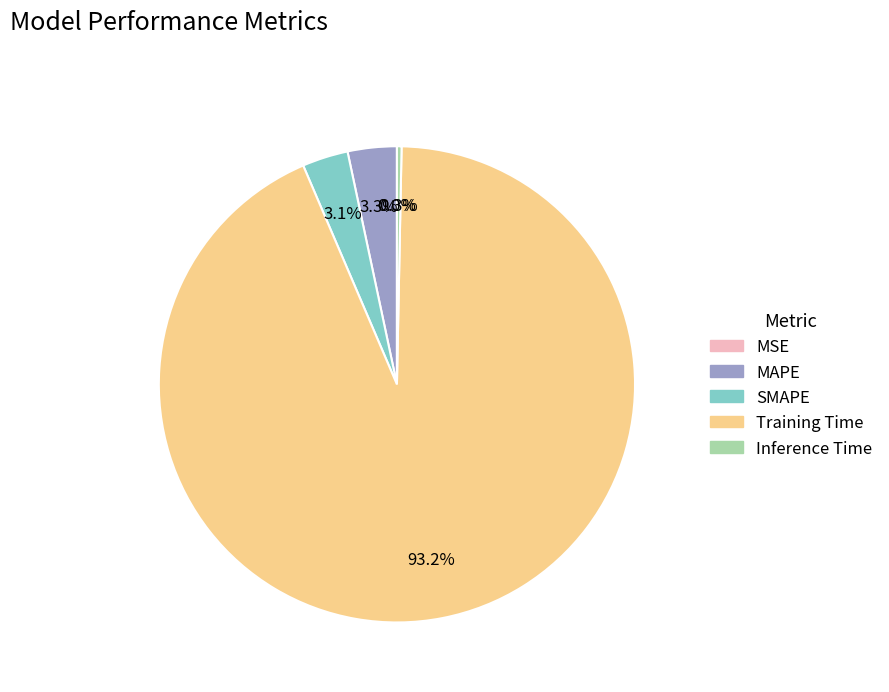

Which category has the biggest portion of the pie?

Training Time